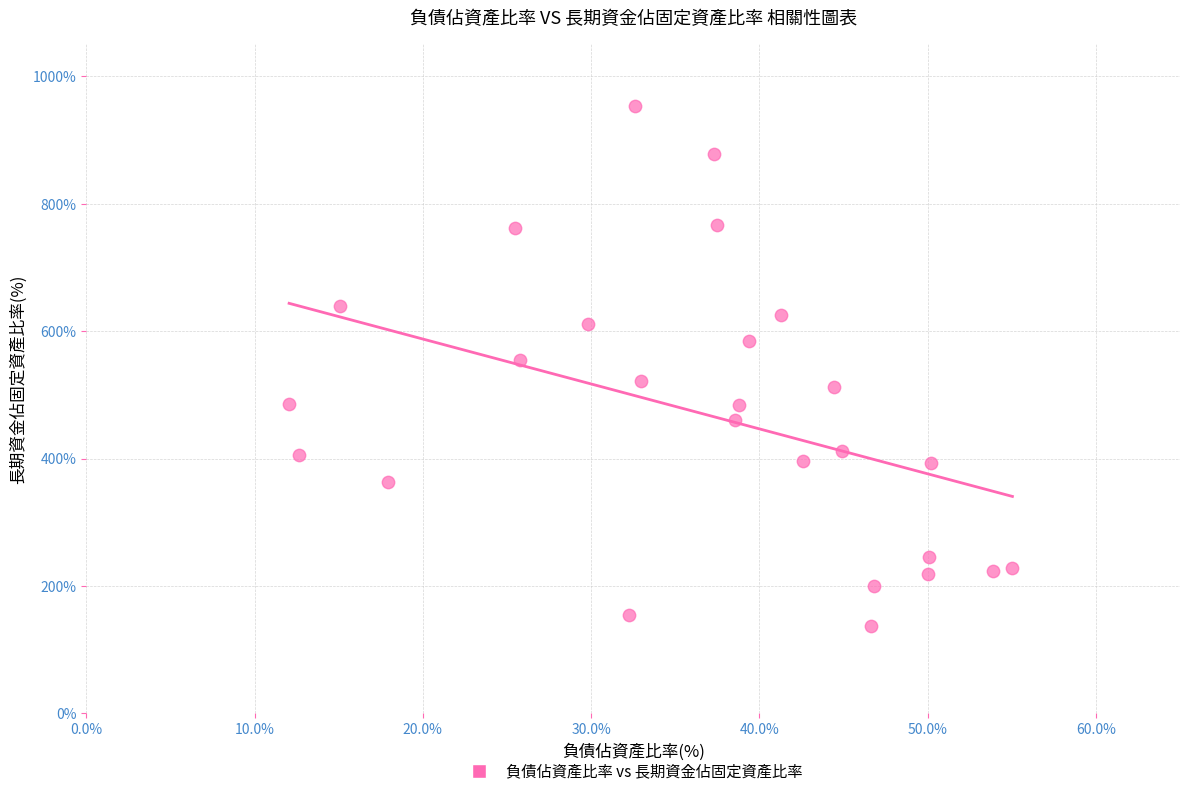

What is the range of X values (max minus min)?

43.0